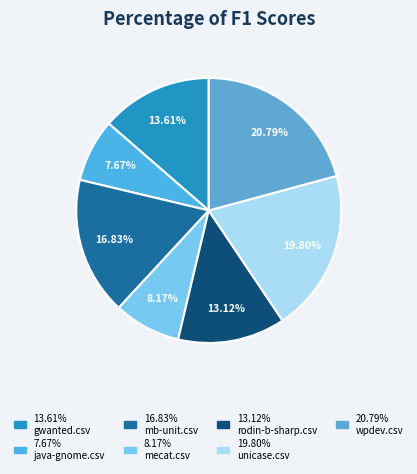

Rank the categories by value from highest to lowest.

wpdev.csv, unicase.csv, mb-unit.csv, gwanted.csv, rodin-b-sharp.csv, mecat.csv, java-gnome.csv